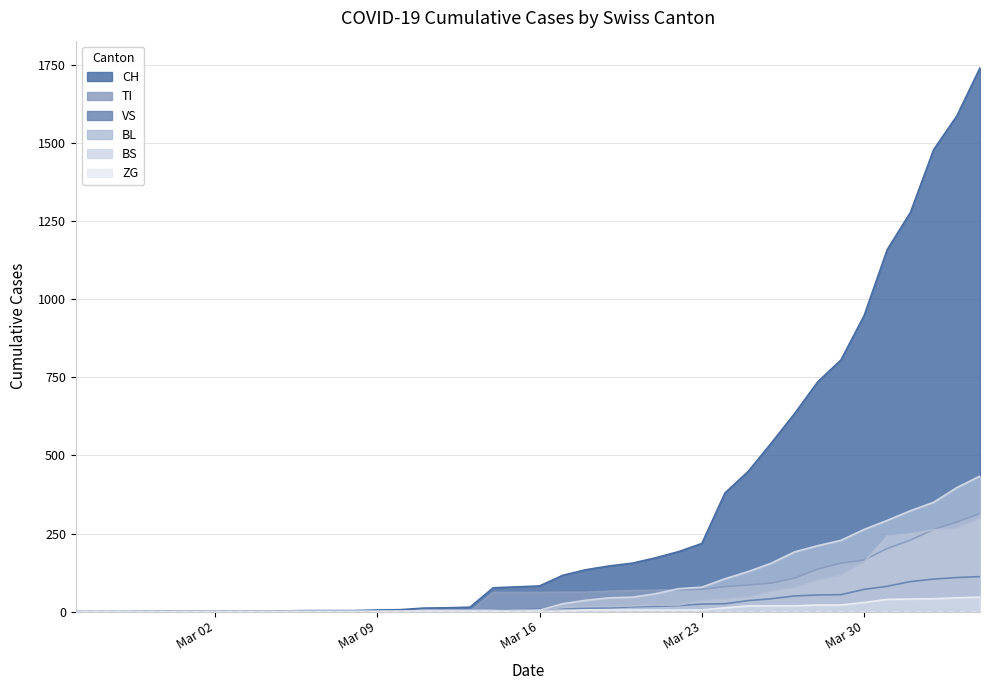

At which label is ZG closest to 23?

2020-03-28